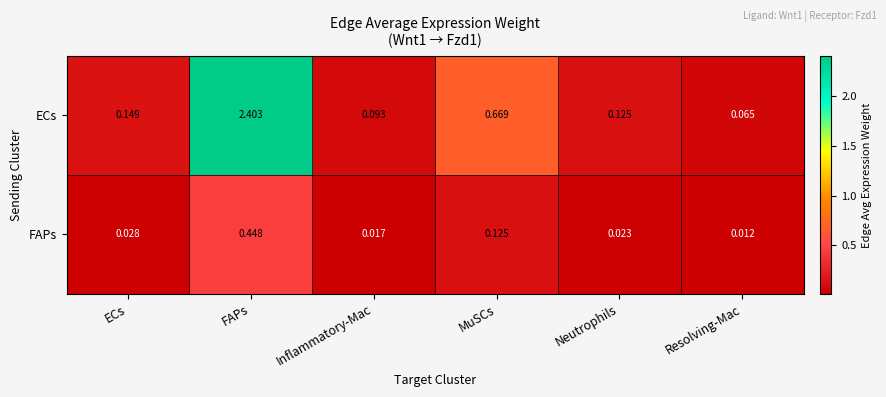

At which category is the sum across all series the highest?

FAPs